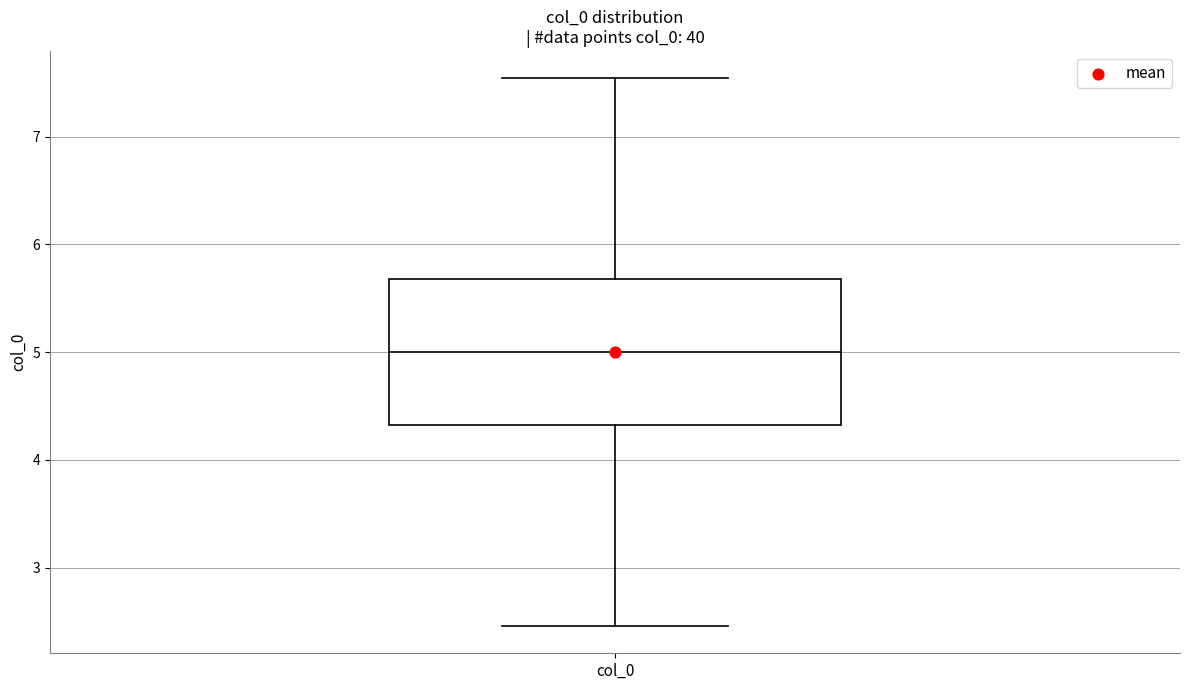

Where does the median line of the box for col_0 sit on the y-axis? The values are not printed on the chart, so give them approximately, as read against the axis.

5.0